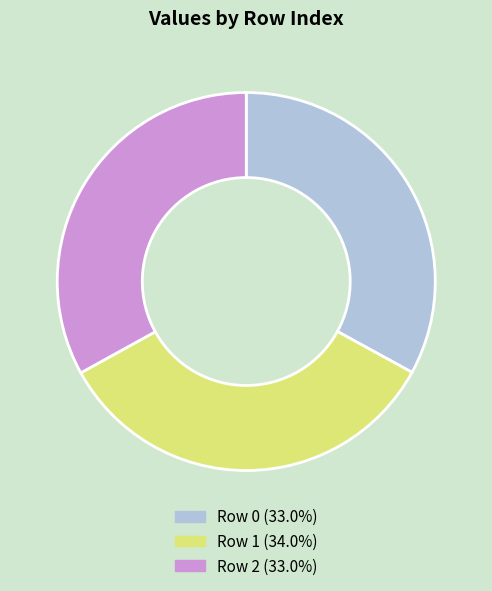

Does any single category account for the majority?

No